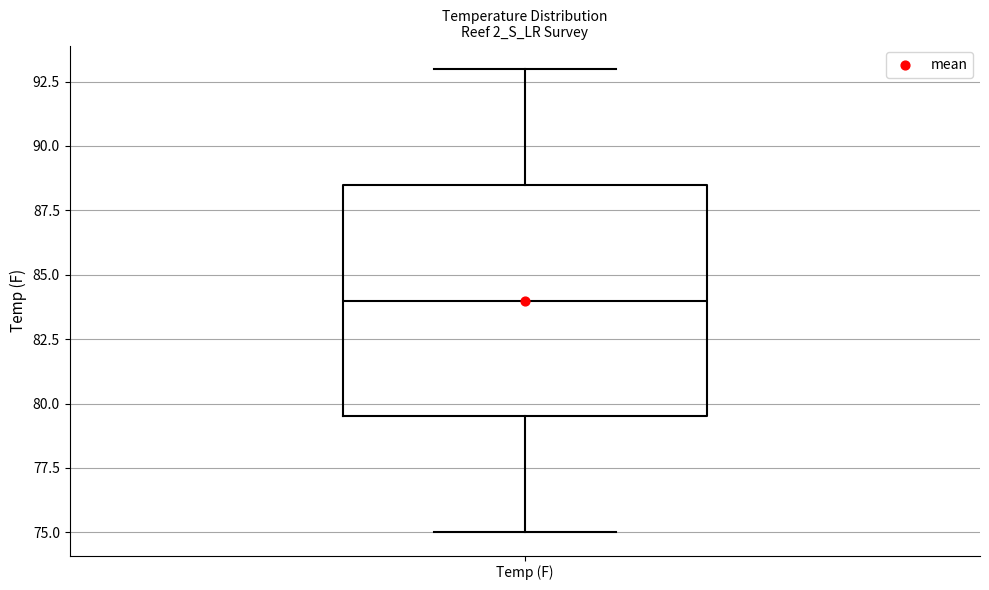

Where does the upper whisker of the box for Temp (F) end on the y-axis? The values are not printed on the chart, so give them approximately, as read against the axis.

93.0